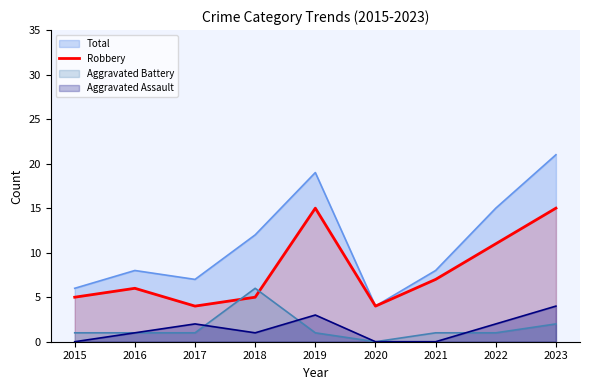

Between 2021 and 2020, which is larger?

2021